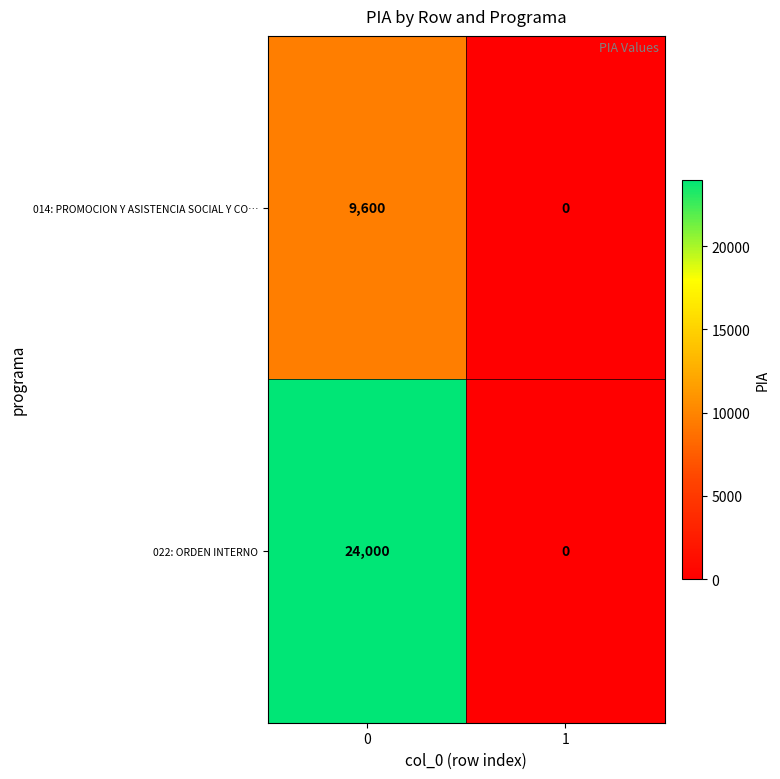

What is the average value of the 014: PROMOCION Y ASISTENCIA SOCIAL Y CO… series?

4800